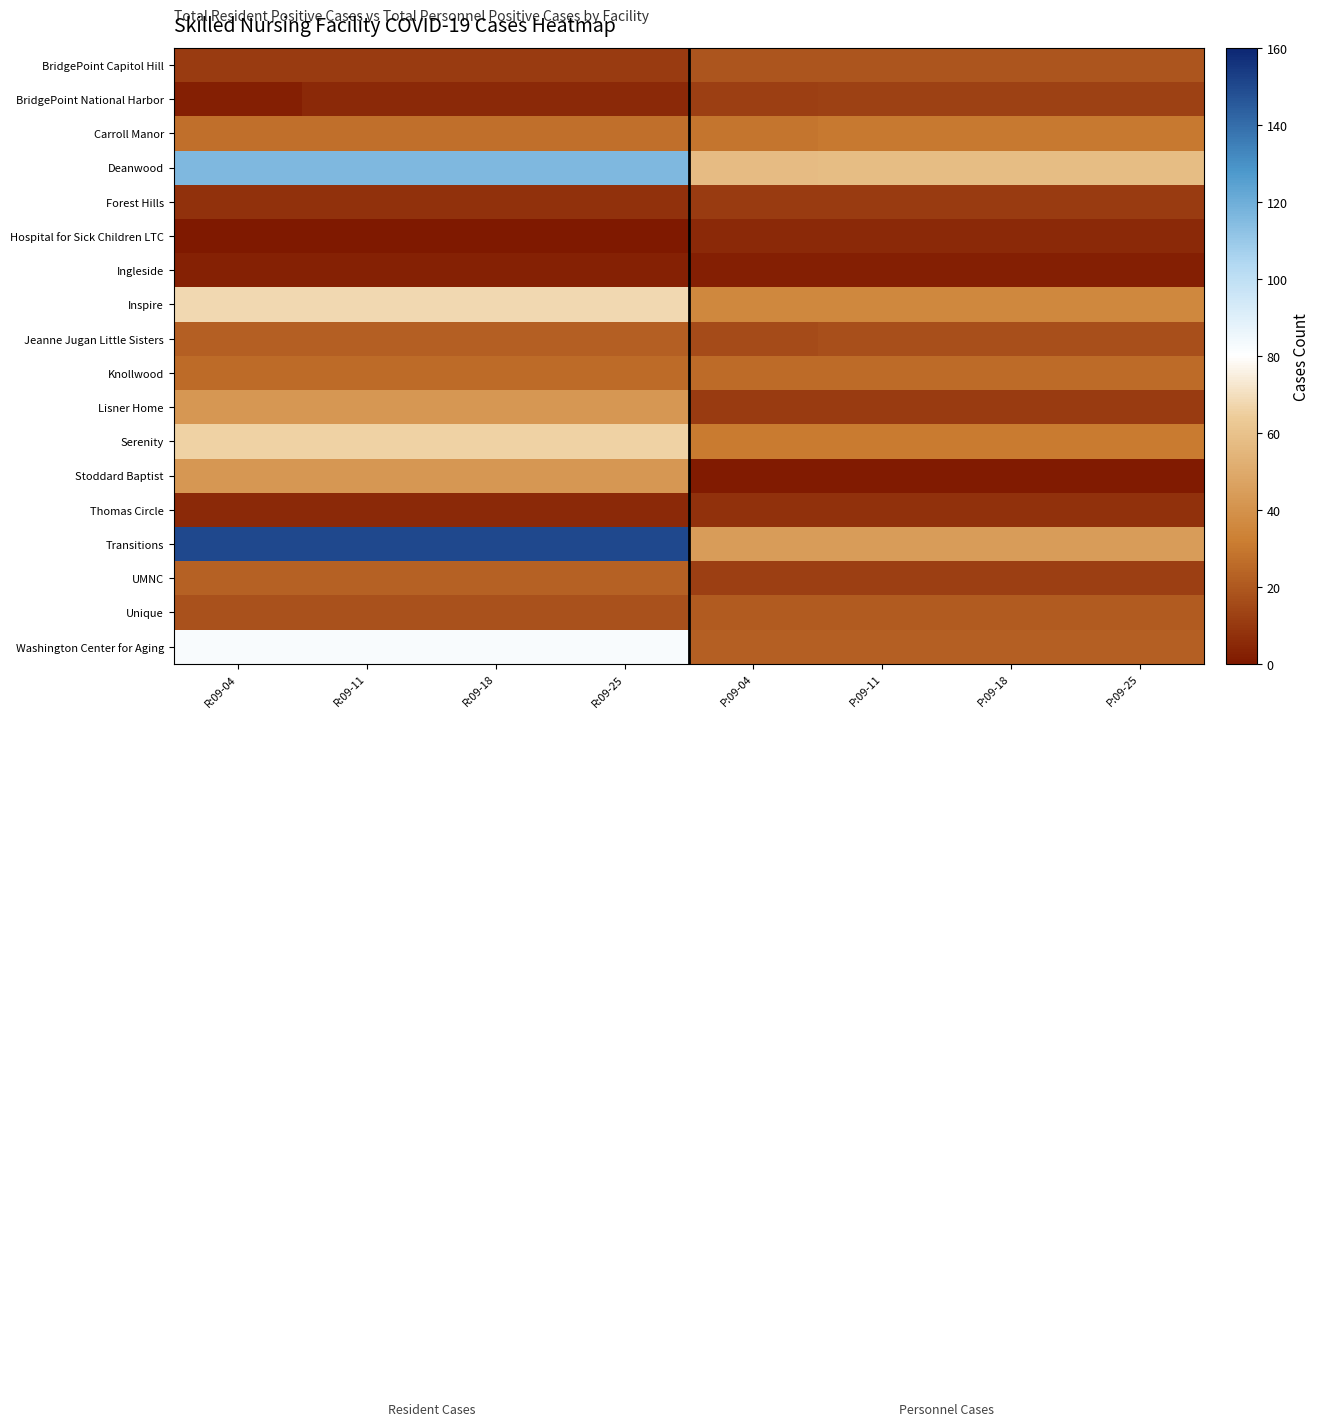

Which series has the largest total across all categories?

Transitions